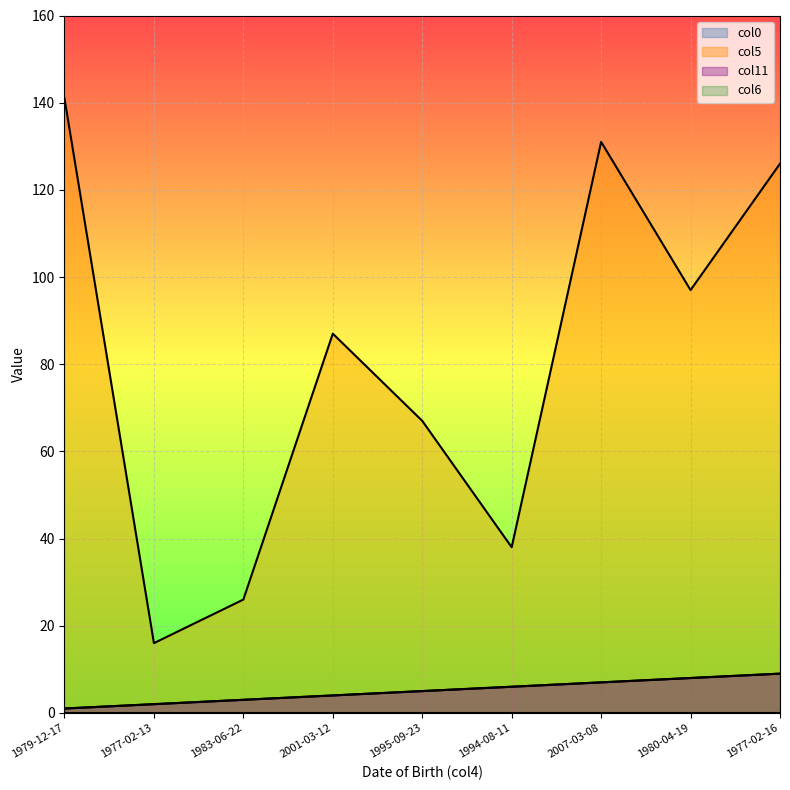

Which has a higher value, 1979-12-17 or 2001-03-12?

2001-03-12